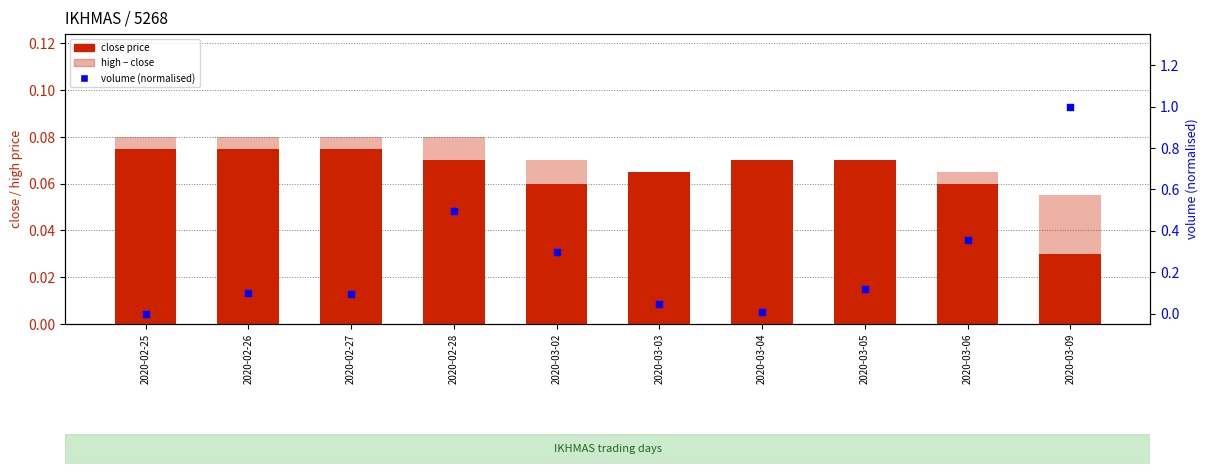

Which series has the largest total across all categories?

volume (normalised)